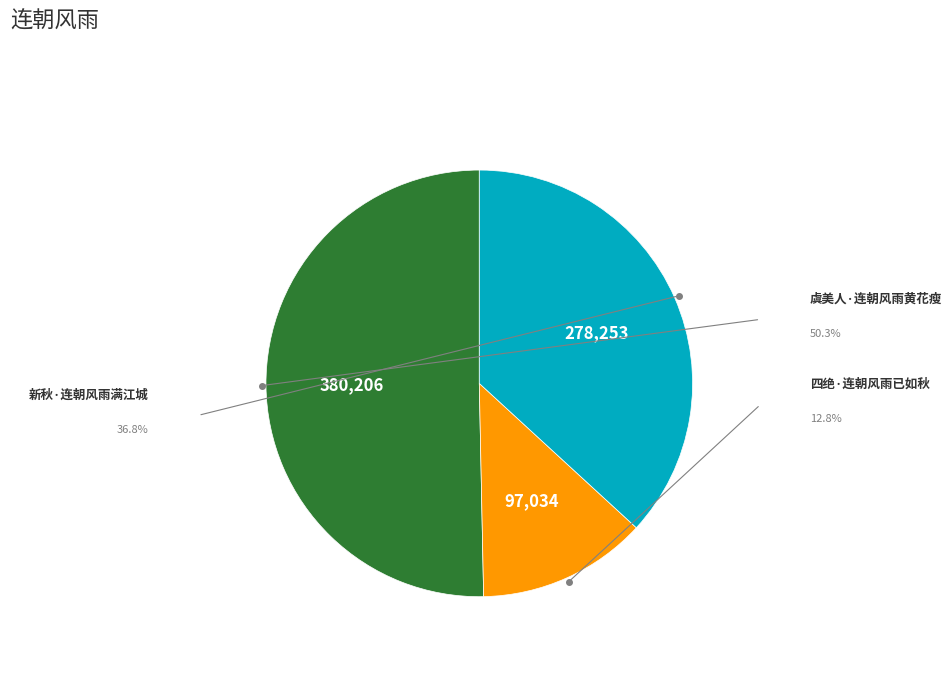

Which slice is the largest?

虞美人·连朝风雨黄花瘦